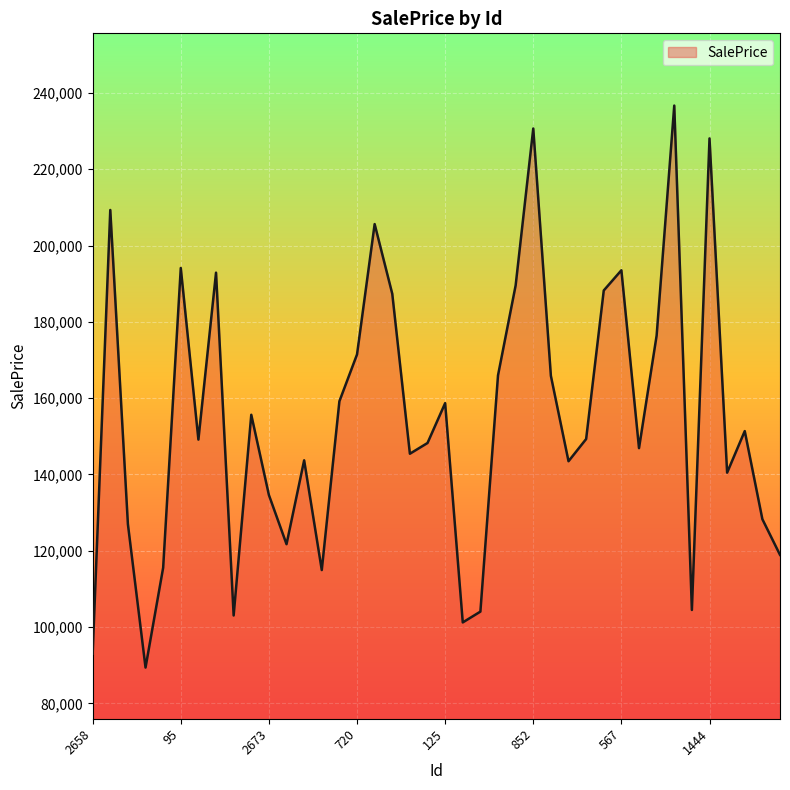

How many interior local peaks (higher than both neighbors) does the data have?

12